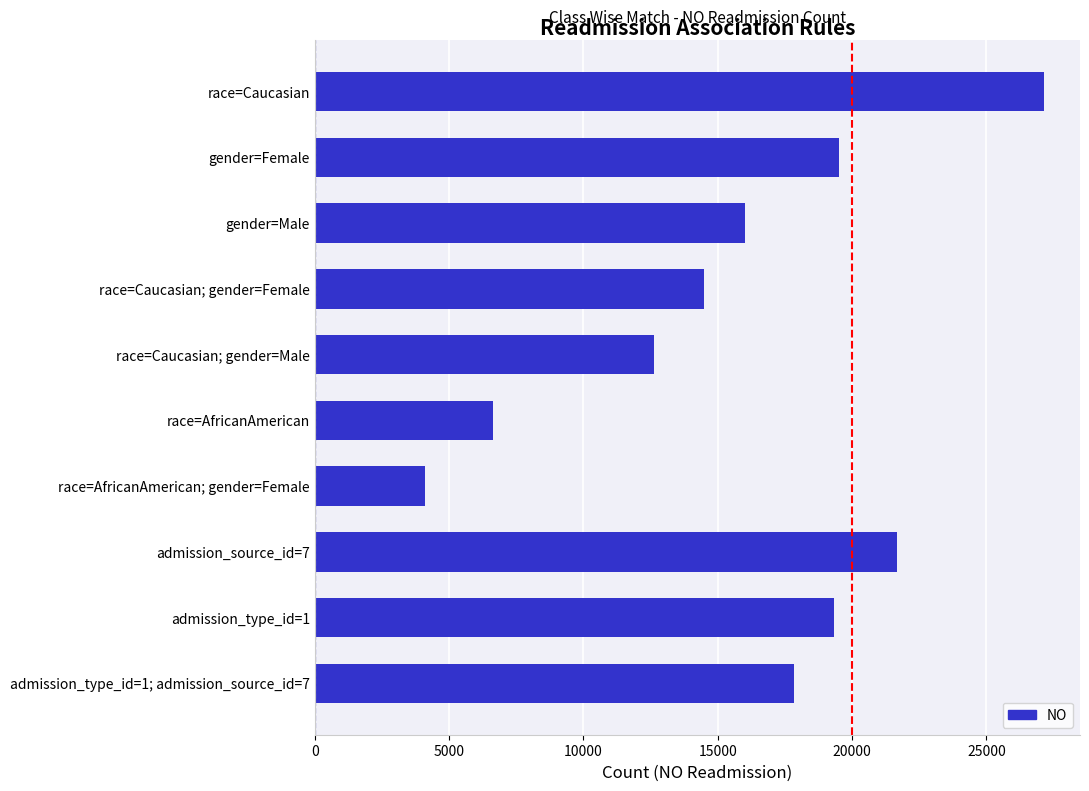

What is the difference between the values at race=Caucasian; gender=Female and gender=Female?

5030